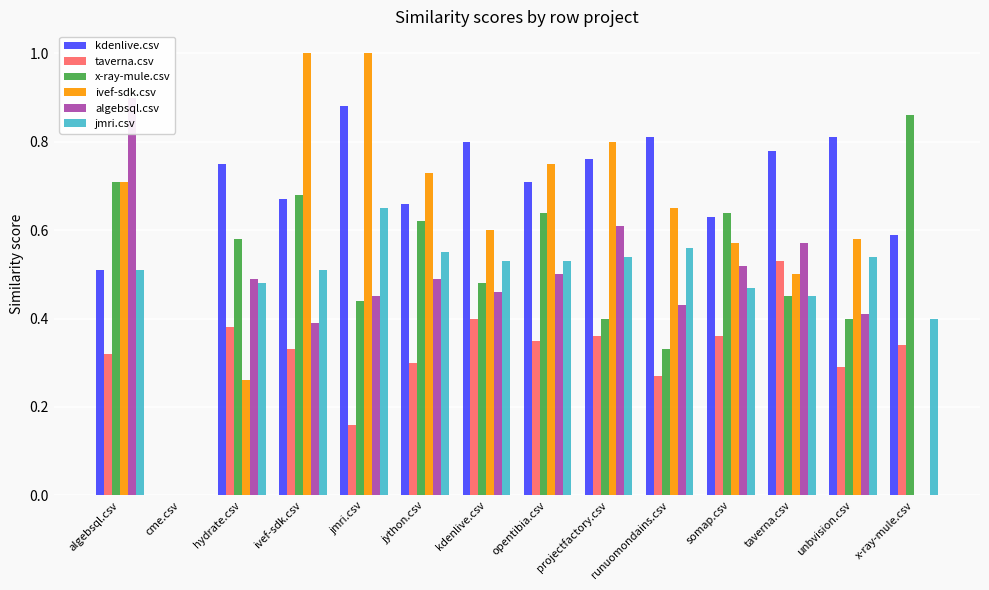

What is the value of the ivef-sdk.csv bar at the 11th from the left?

0.6